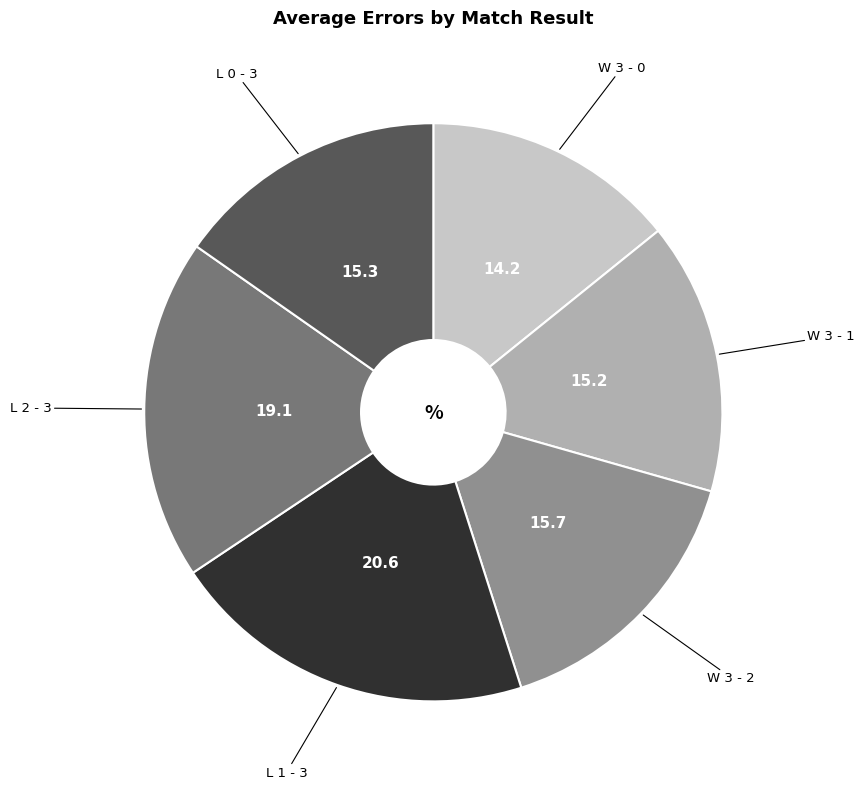

Is there a majority slice in this chart?

No